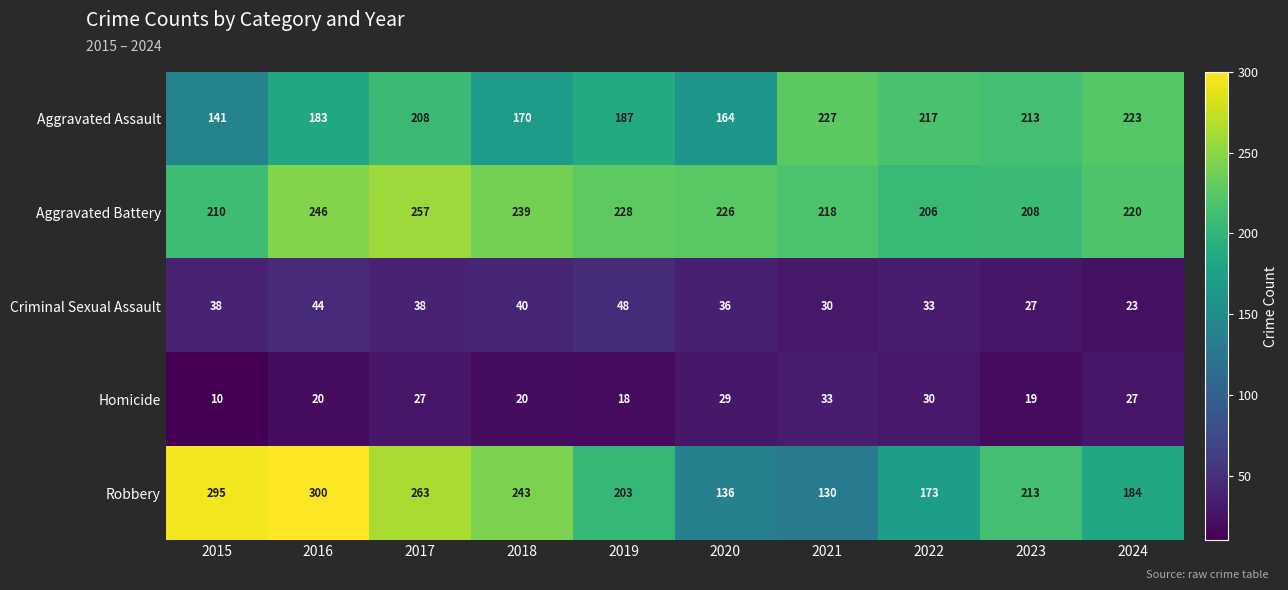

At which label does Aggravated Assault reach its peak?

2021